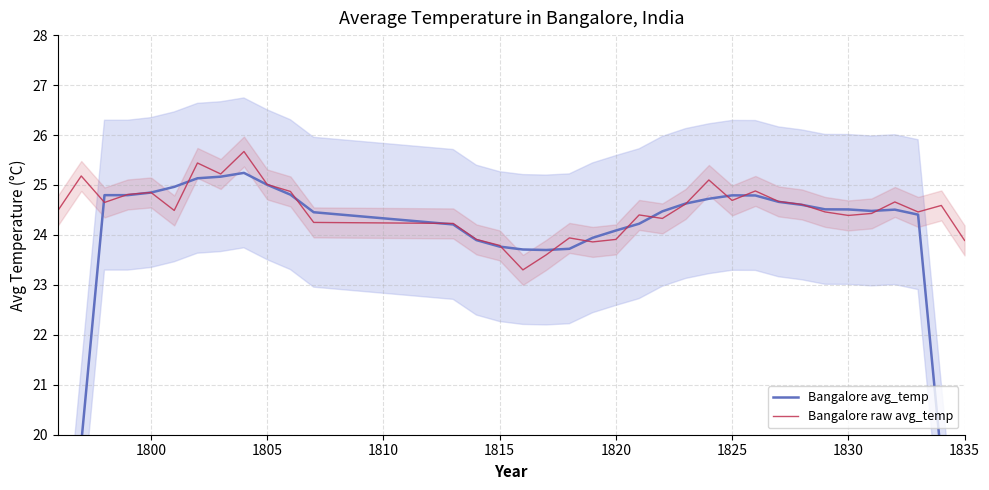

Which series has the largest total across all categories?

Bangalore raw avg_temp